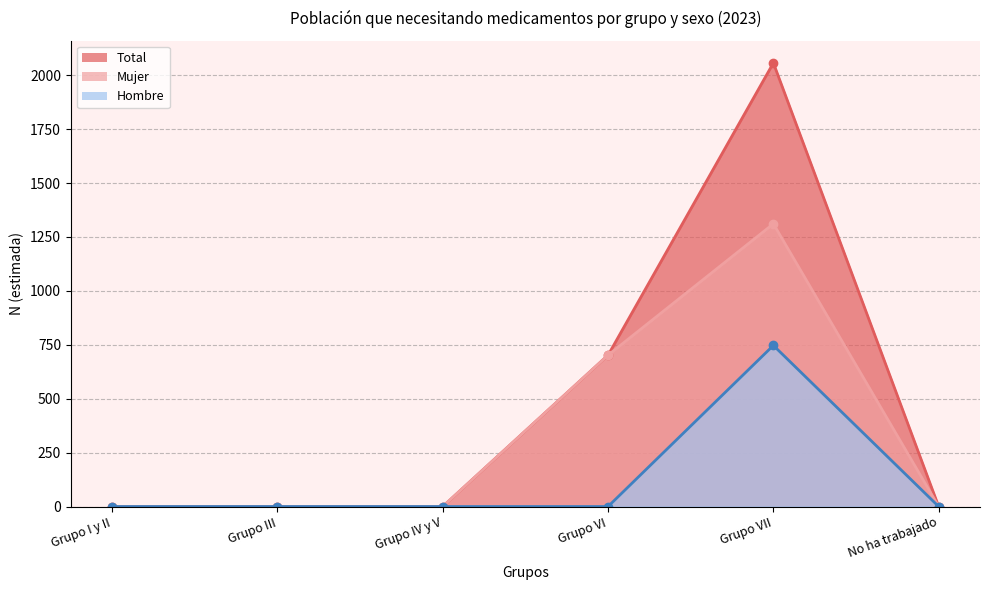

The value of Total at Grupo IV y V is 0. True or false?

True